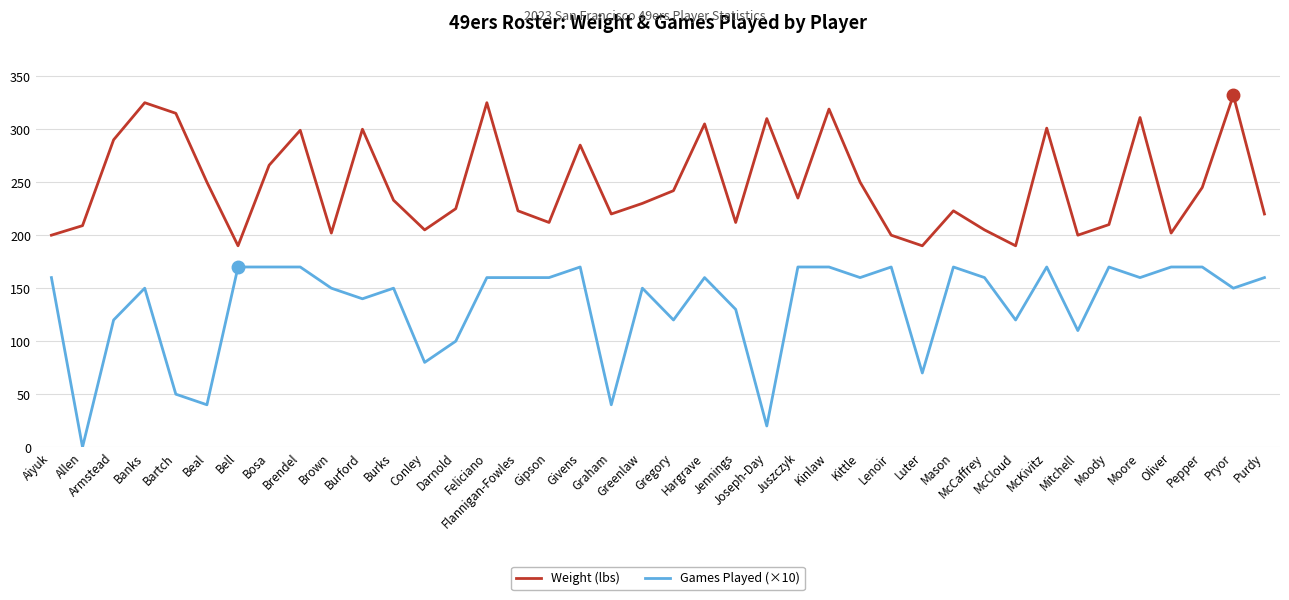

True or false: Weight (lbs) and Games Played (×10) cross at least once.

False